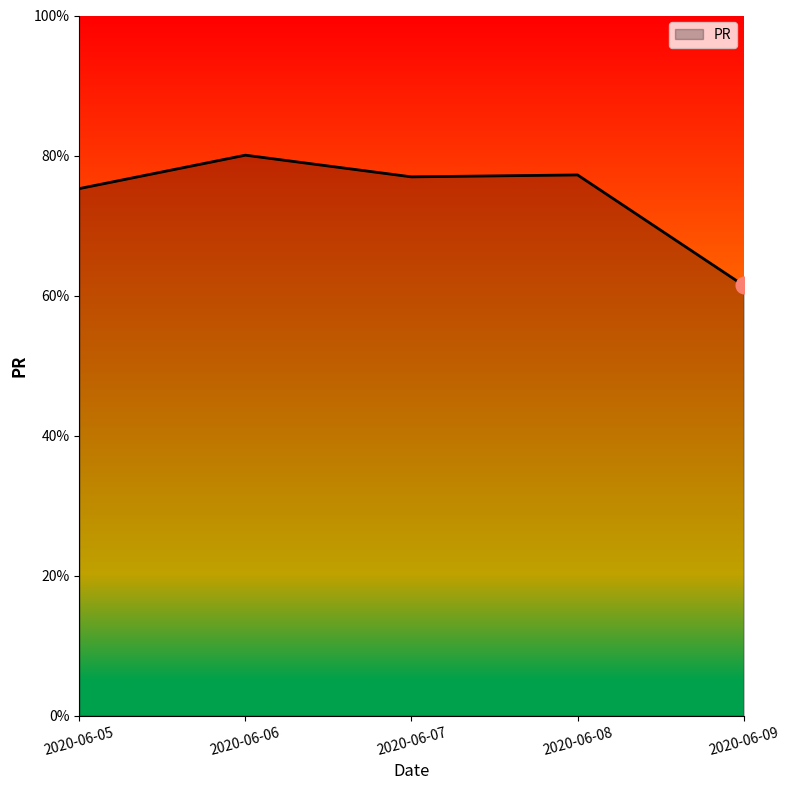

Which category has the highest value across all series?

2020-06-06